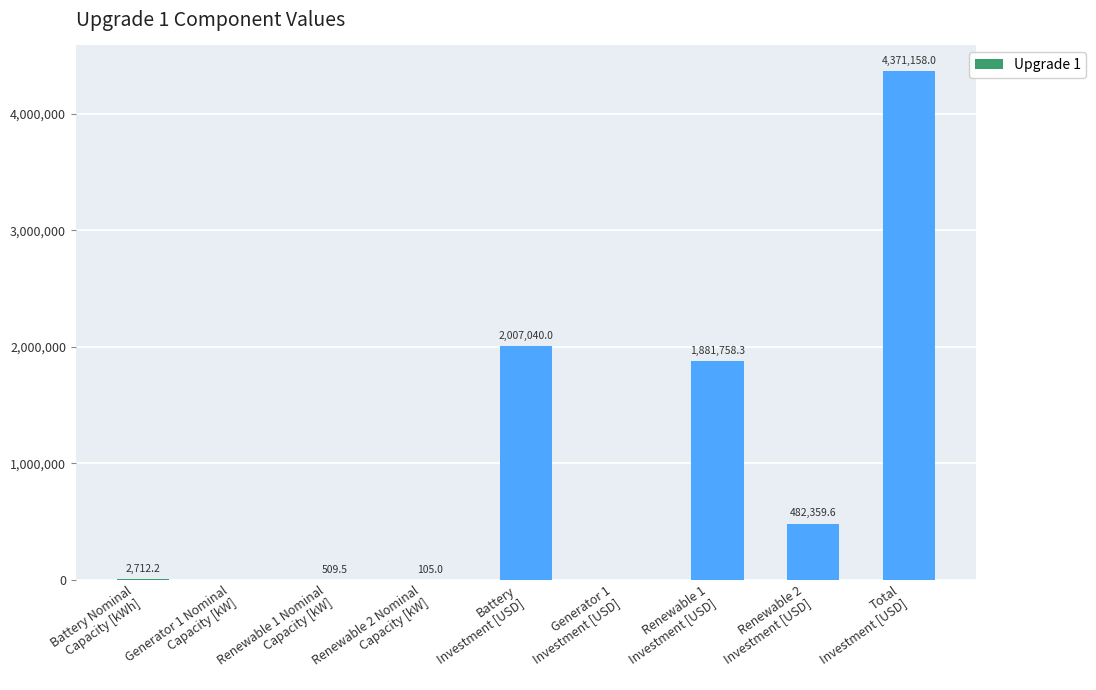

The chart shows a value of 1881758.3 at Renewable 1
Investment [USD]. True or false?

True